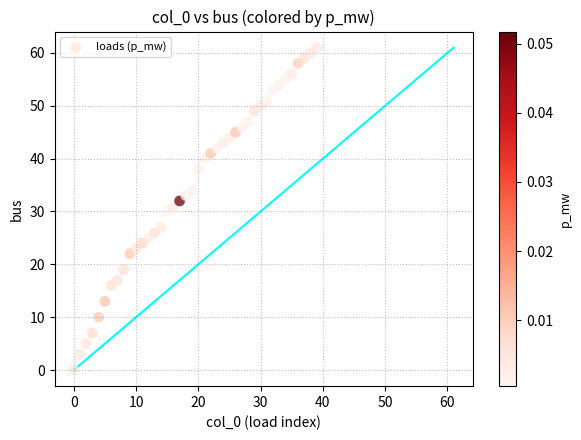

What is the range of Y values (max minus min)?

61